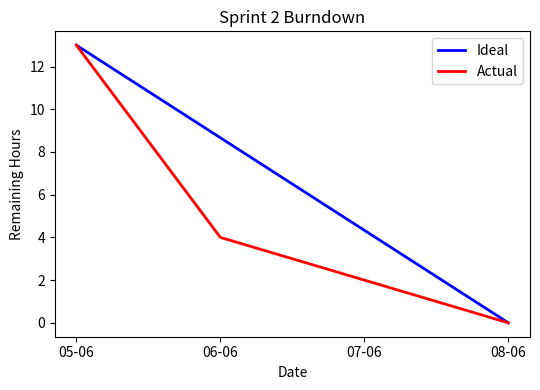

Reading left to right, what are all the values shown in this chart?

Ideal: 13.0	8.7	4.3	0.0
Actual: 13.0	4.0	2.0	0.0